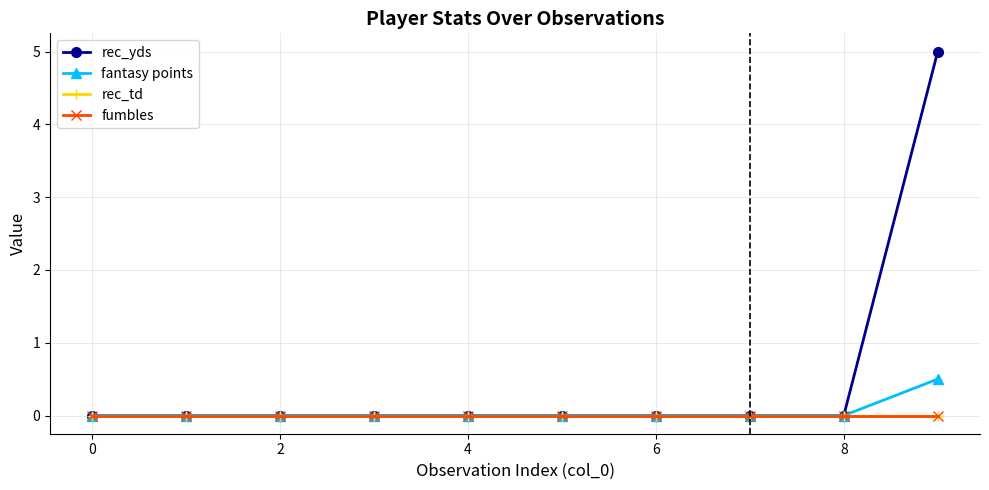

Does the chart have visible grid lines?

Yes